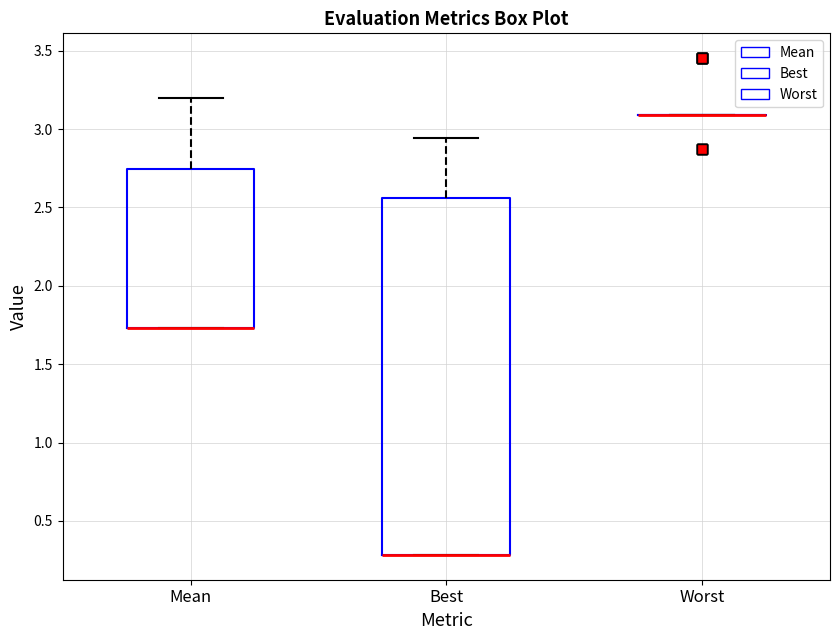

Reading left to right, transcribe this box plot: for each box, give where its median line is, the range the box spans, and where its two whiskers end, as read against the y-axis. The values are not printed on the chart, so give them approximately, as read against the axis.

Mean: median 1.75 (drawn on the box's lower edge), box 1.75 to 2.75, whiskers 1.75 to 3.20
Best: median 0.30 (drawn on the box's lower edge), box 0.30 to 2.55, whiskers 0.30 to 2.95
Worst: box collapsed to a line at 3.10, whiskers 3.10 to 3.10